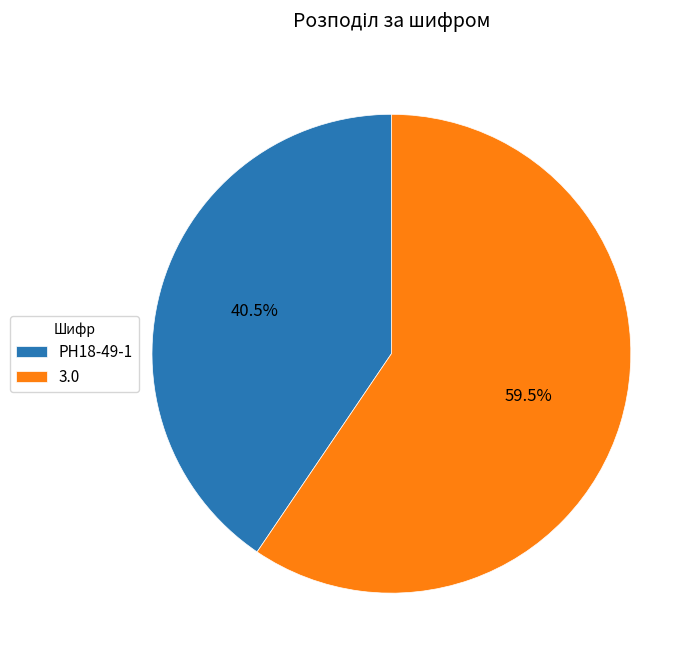

Combined, what portion of the pie is 3.0 and РН18-49-1?

100.0%